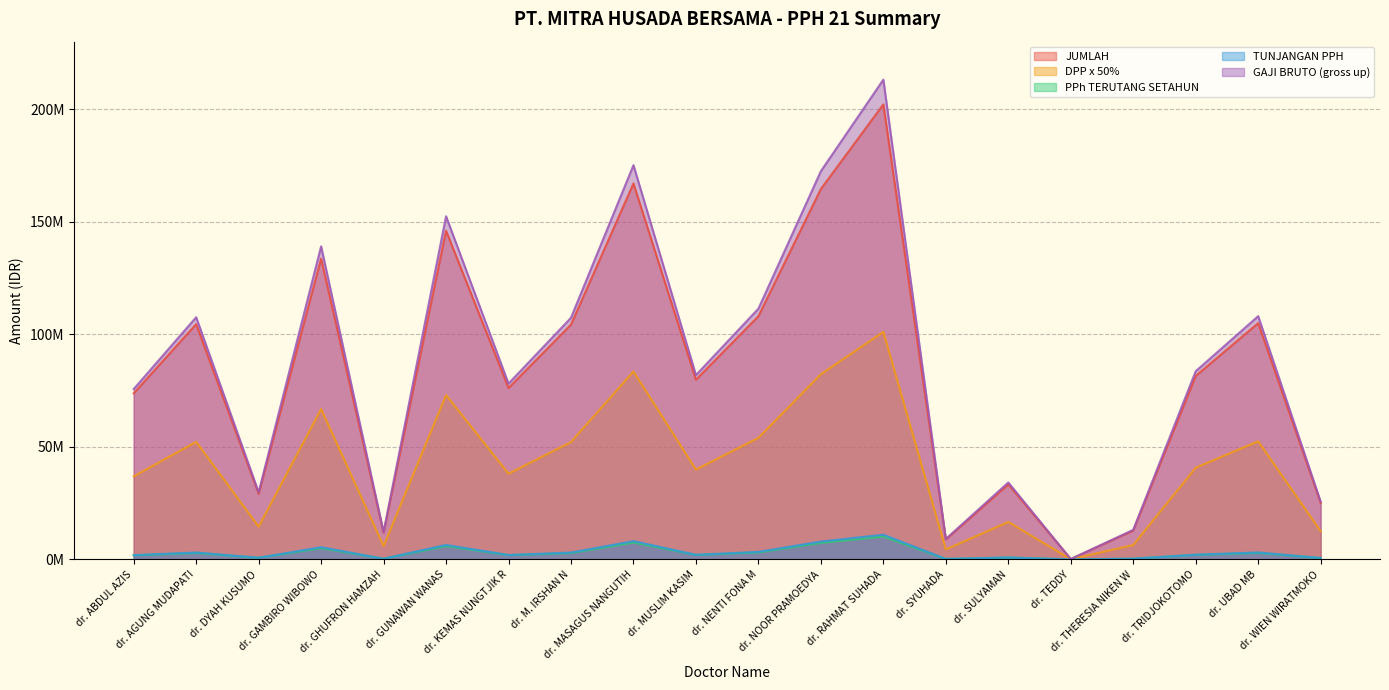

True or false: DPP x 50% and PPh TERUTANG SETAHUN cross at least once.

False